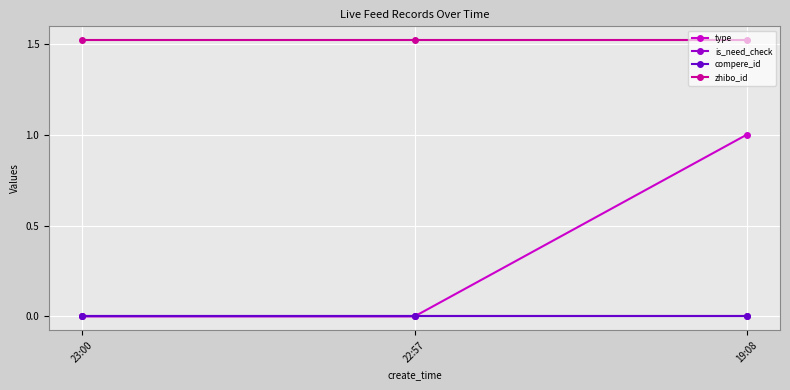

Which category has the highest value in the compere_id series?

23:00